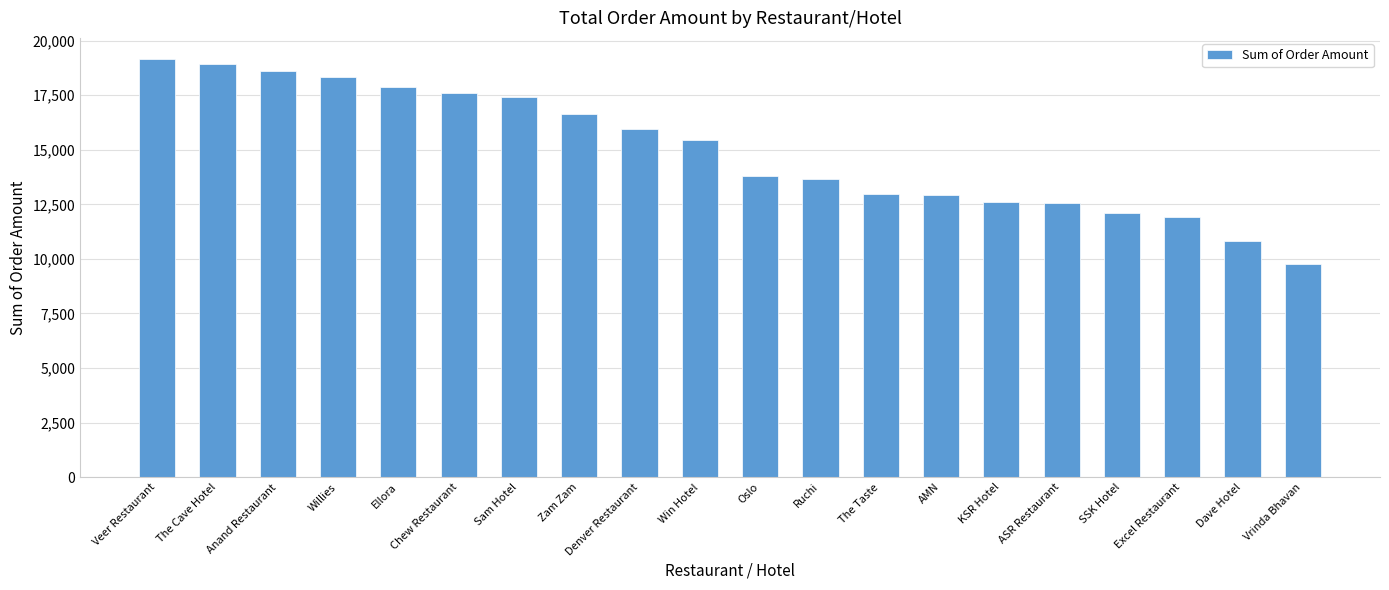

Is it true that the value at Excel Restaurant is 11901?

True